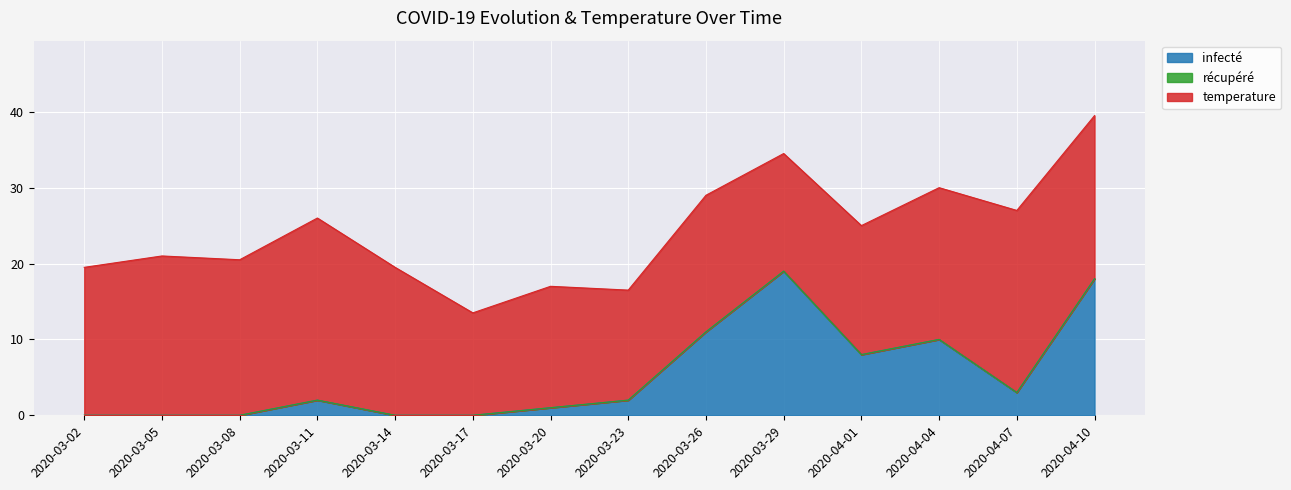

Which category has the highest value in the infecté series?

2020-03-29